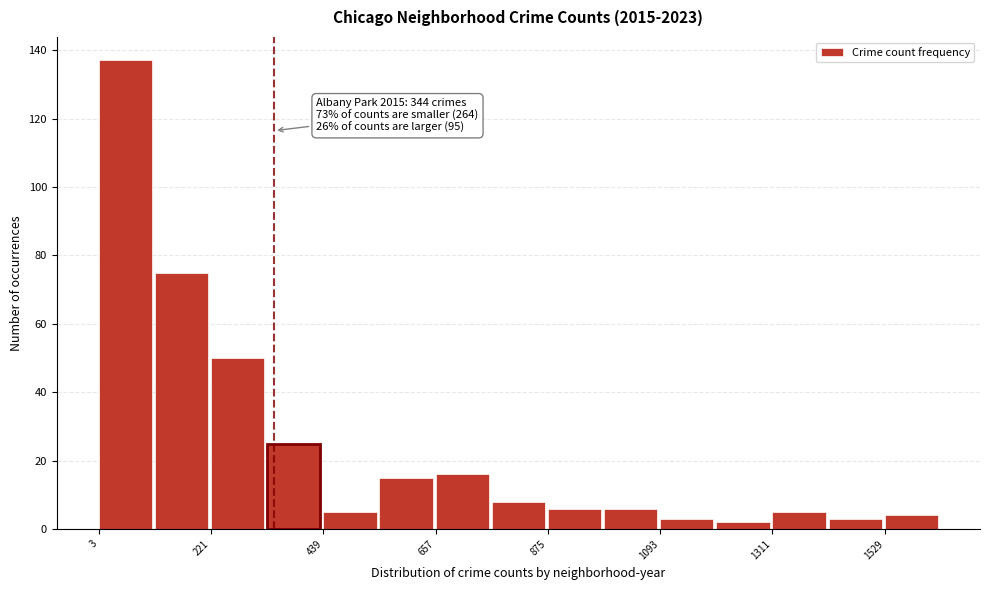

Around what value on the x-axis is the tallest bar? Give the approximate position of its centre, as read against the axis.

50